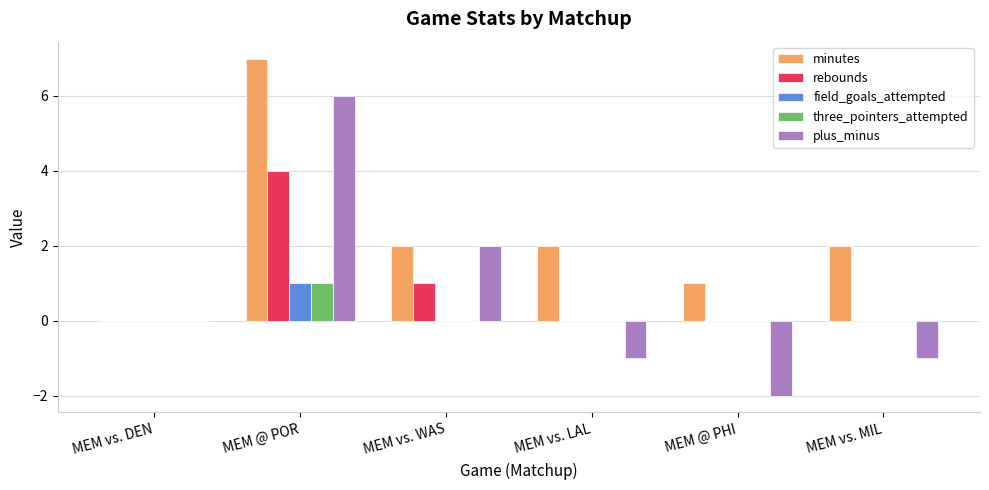

What is the sum of all minutes values?

14